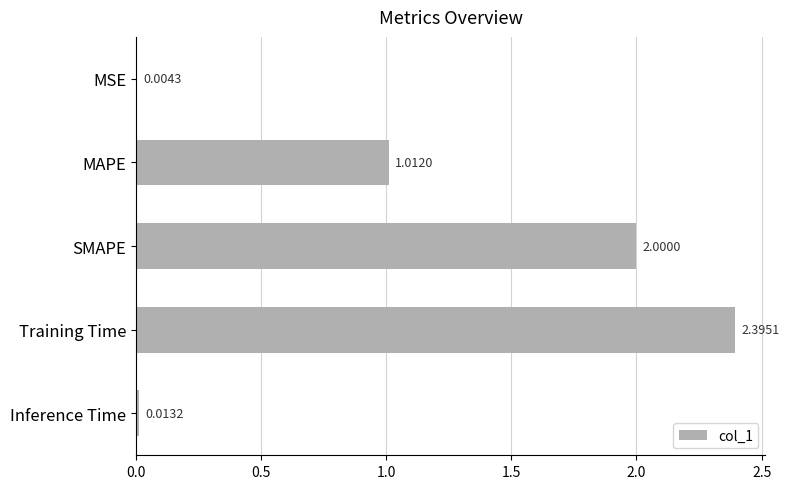

Between Training Time and SMAPE, which is larger?

Training Time